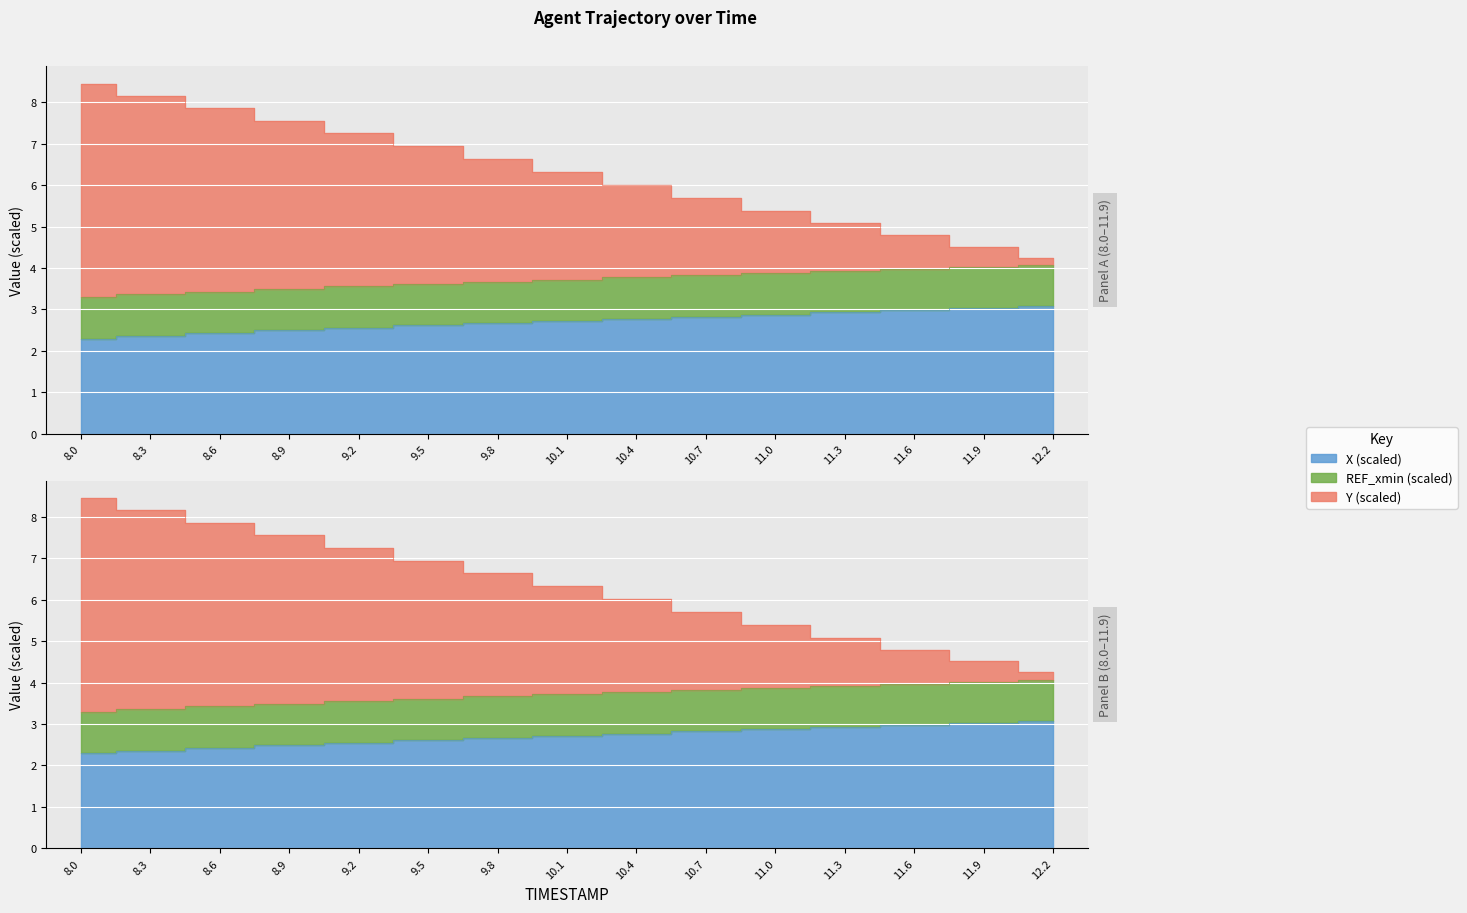

What is the label of the 6th point from the right?

10.7